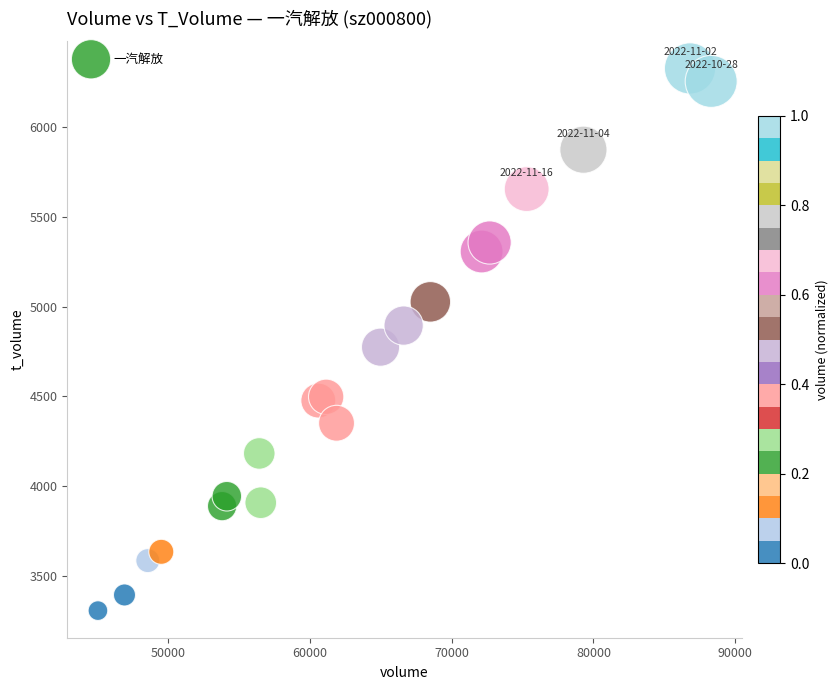

What is the range of Y values (max minus min)?

3015